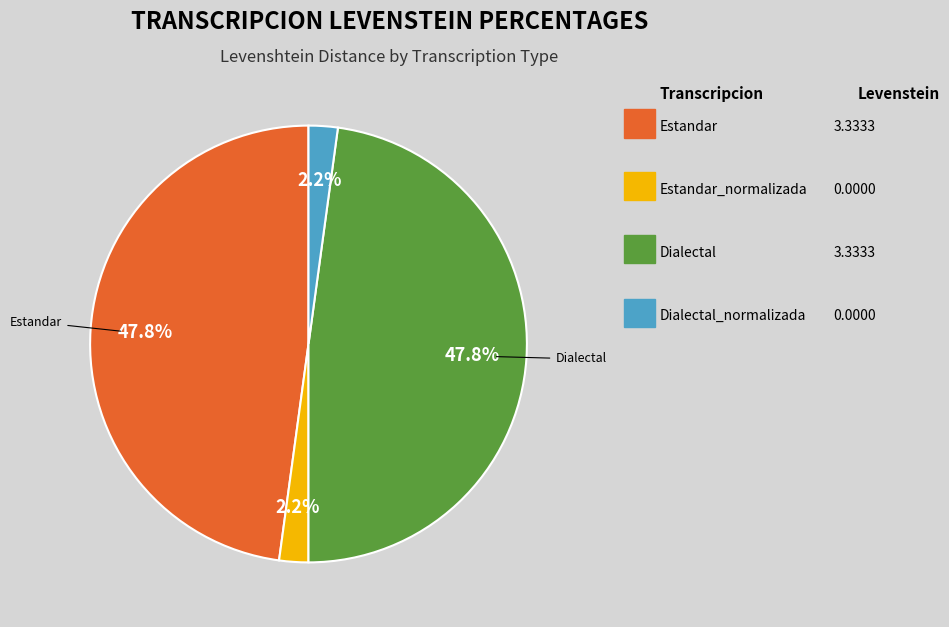

Is there any slice that represents more than half of the pie?

No